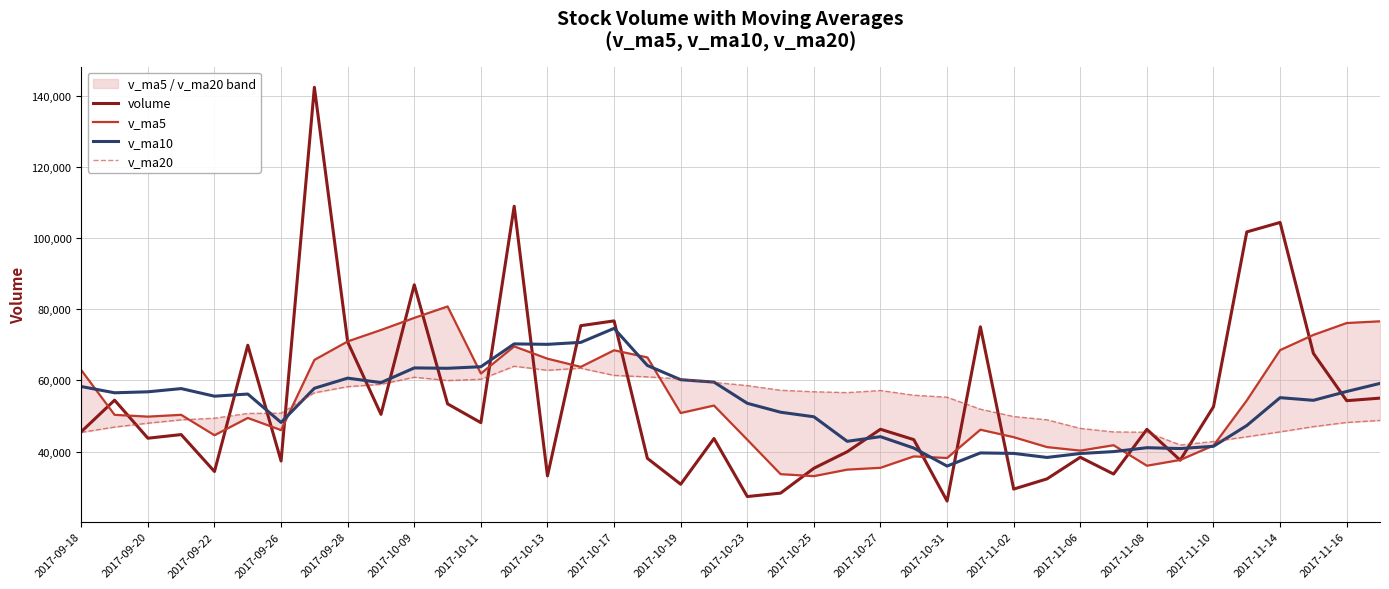

True or false: v_ma10 has a value of 30134.7 at 2017-11-16.

False